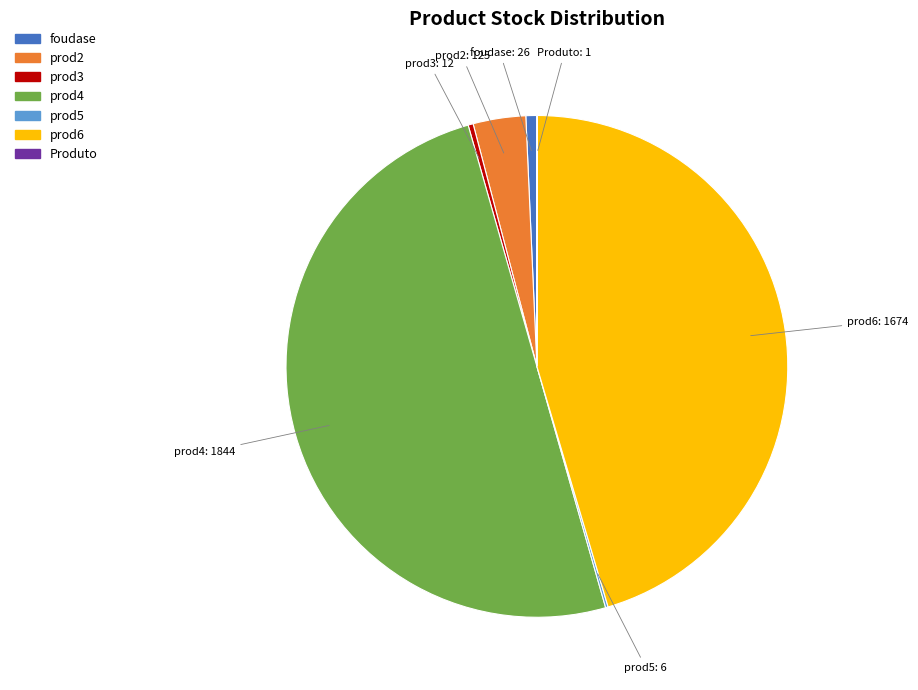

Does prod2 account for over 50% of the chart?

No